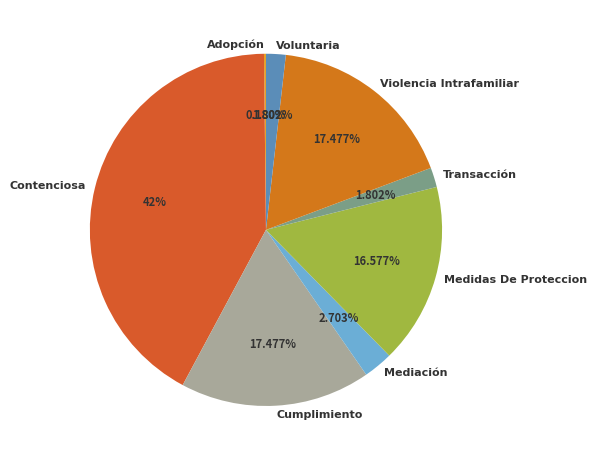

To the nearest percent, what is the difference between the largest and smallest slice percentages?

42%